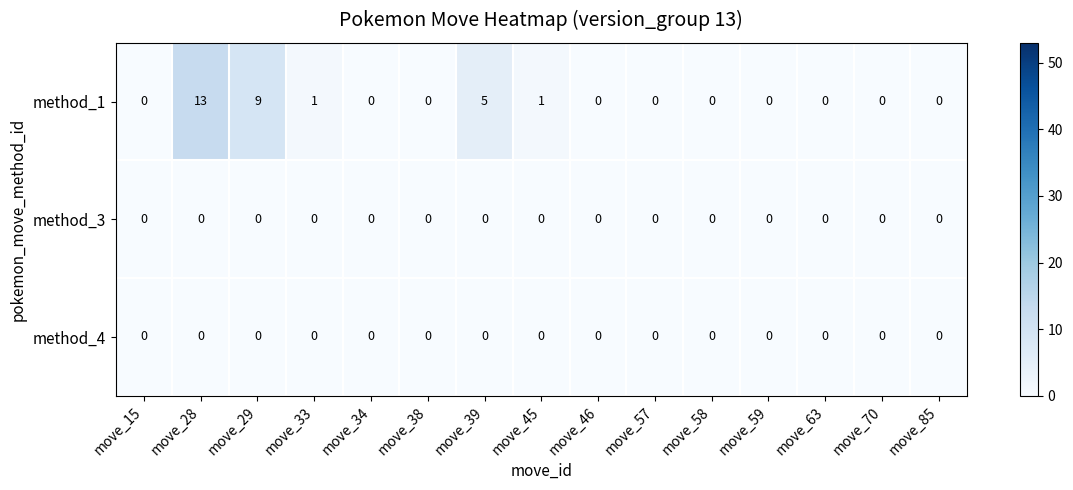

What is the sum of all method_1 values?

29